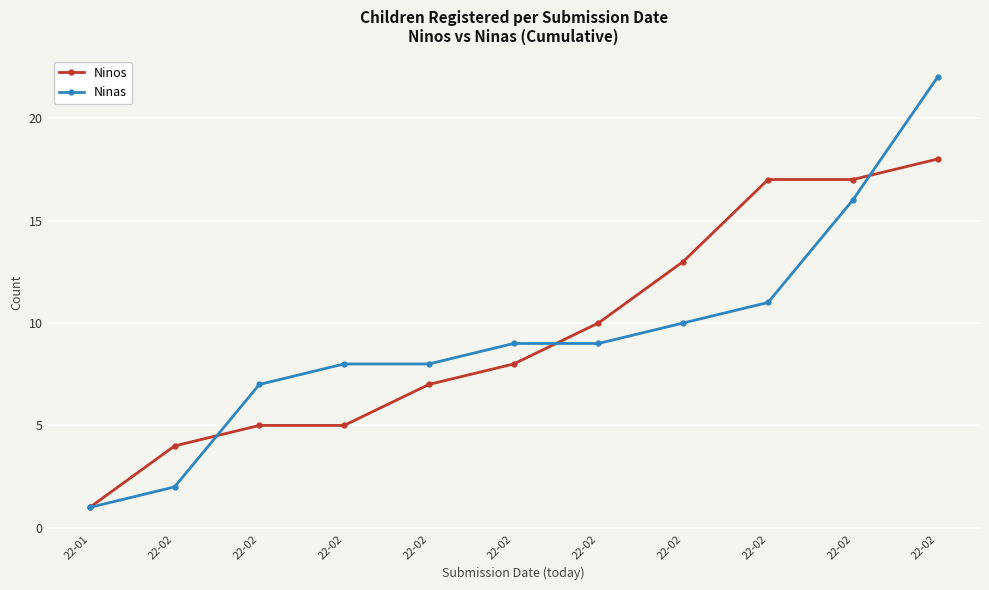

List the series in order of their overall mean, highest first.

Ninos, Ninas